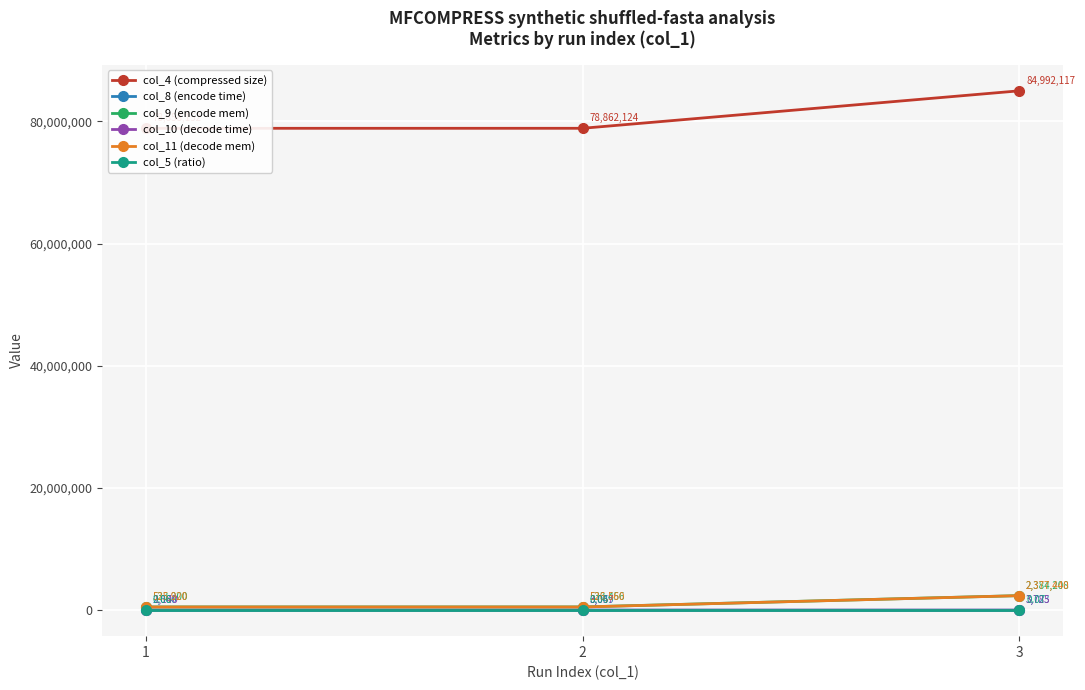

What are all the series names shown in the legend?

col_4 (compressed size), col_8 (encode time), col_9 (encode mem), col_10 (decode time), col_11 (decode mem), col_5 (ratio)